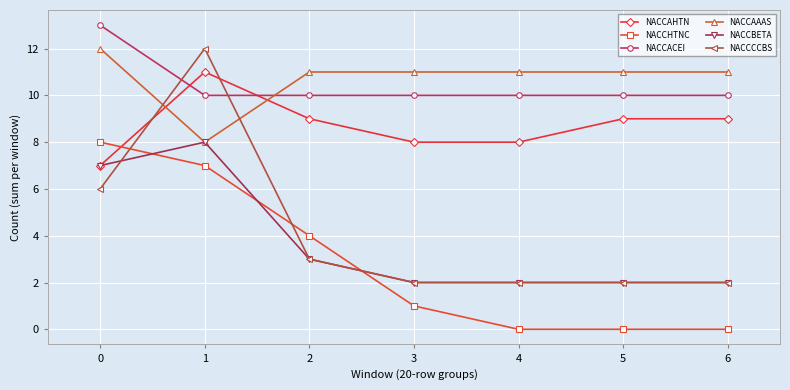

At which category is the sum across all series the highest?

1